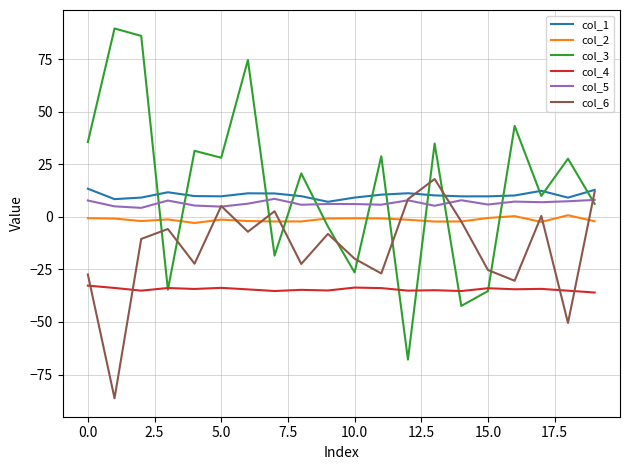

What is the minimum value shown in the chart?

-86.3